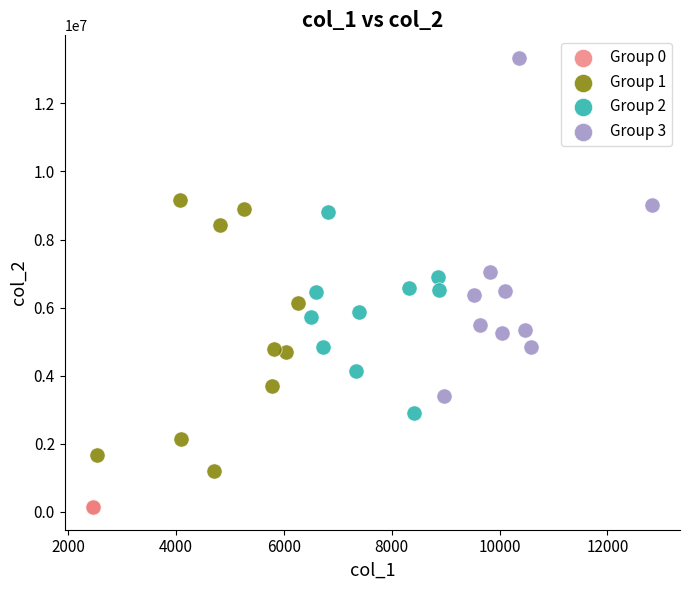

Which series contains the highest Y value?

Group 3